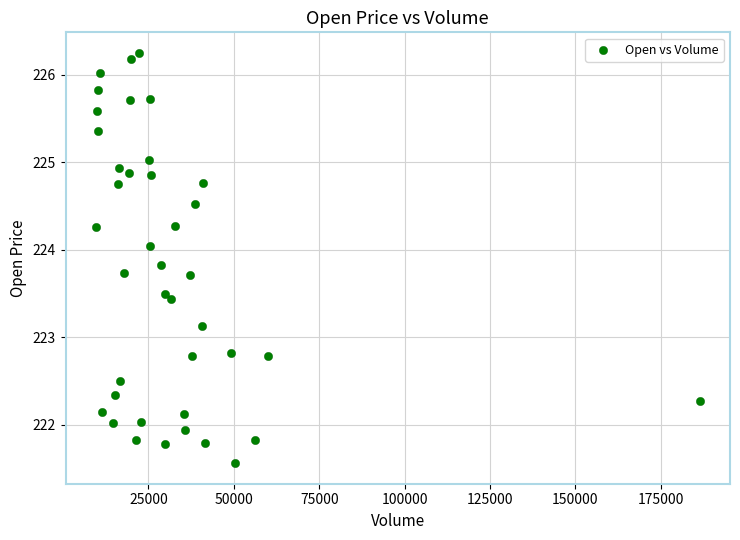

What is the range of Y values (max minus min)?

4.7